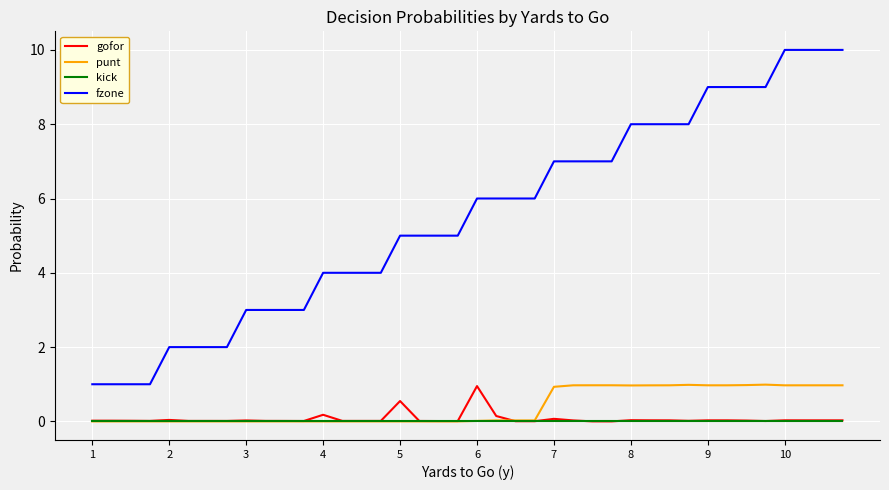

Which series has the widest spread of values?

fzone